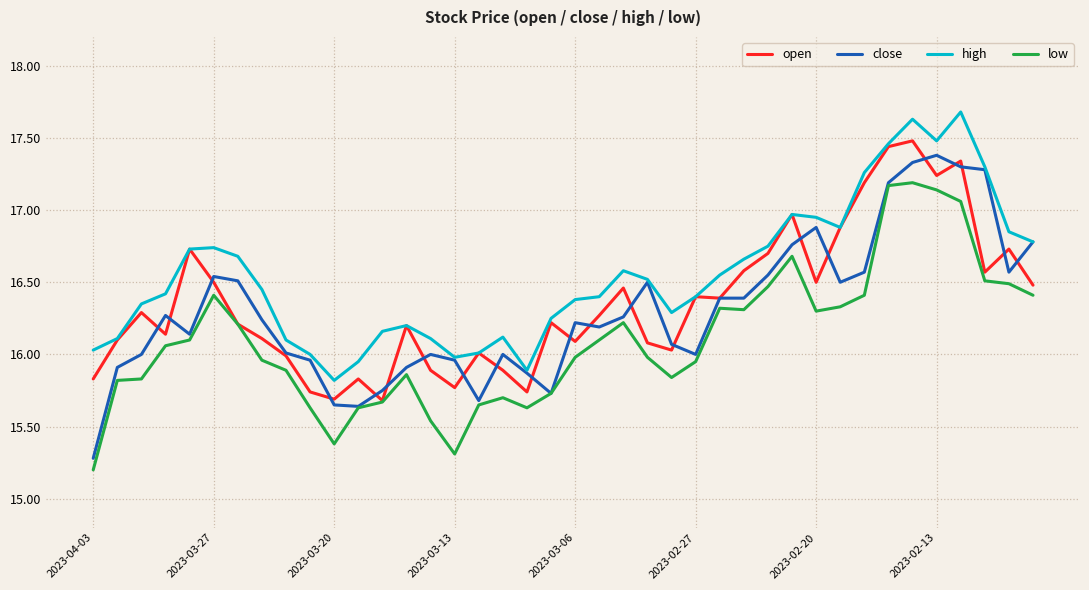

Which series has the widest spread of values?

close